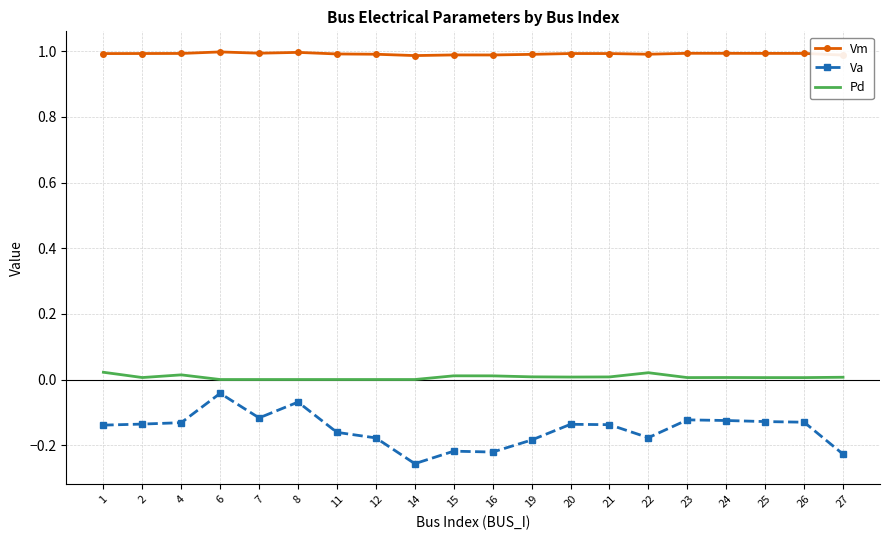

The value of Vm at 15 is 1.5. True or false?

False